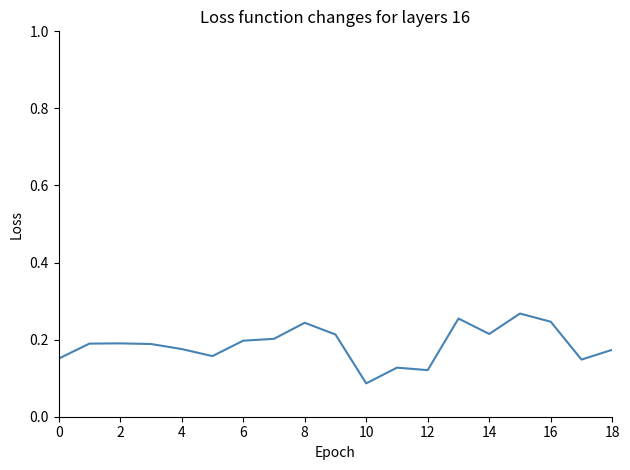

Is it true that the value at 8 is 0.1?

False